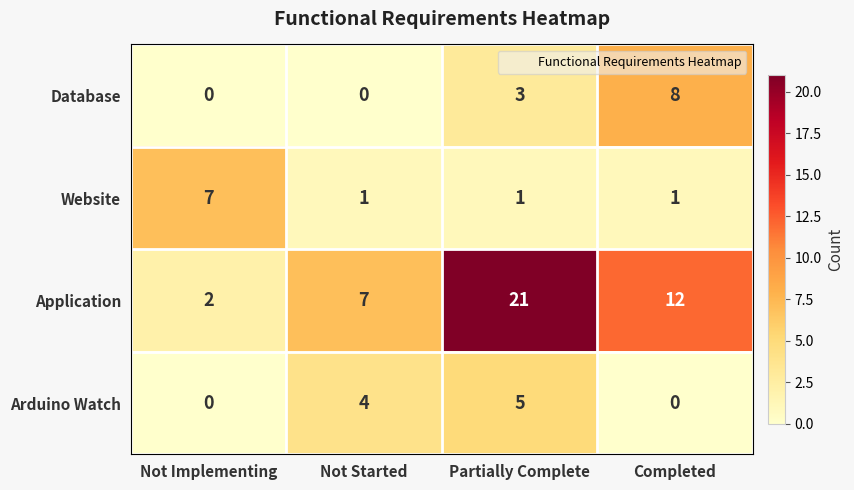

How many values in the Arduino Watch series are below 4?

2